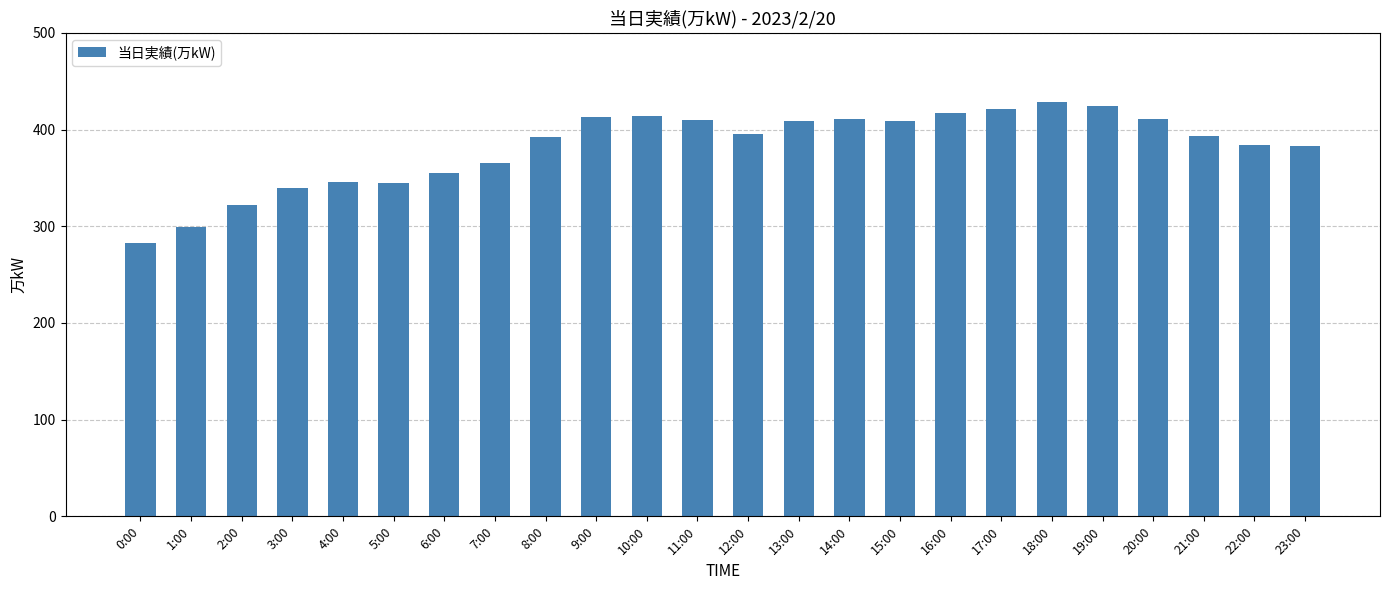

What is the label of the 10th bar from the right?

14:00